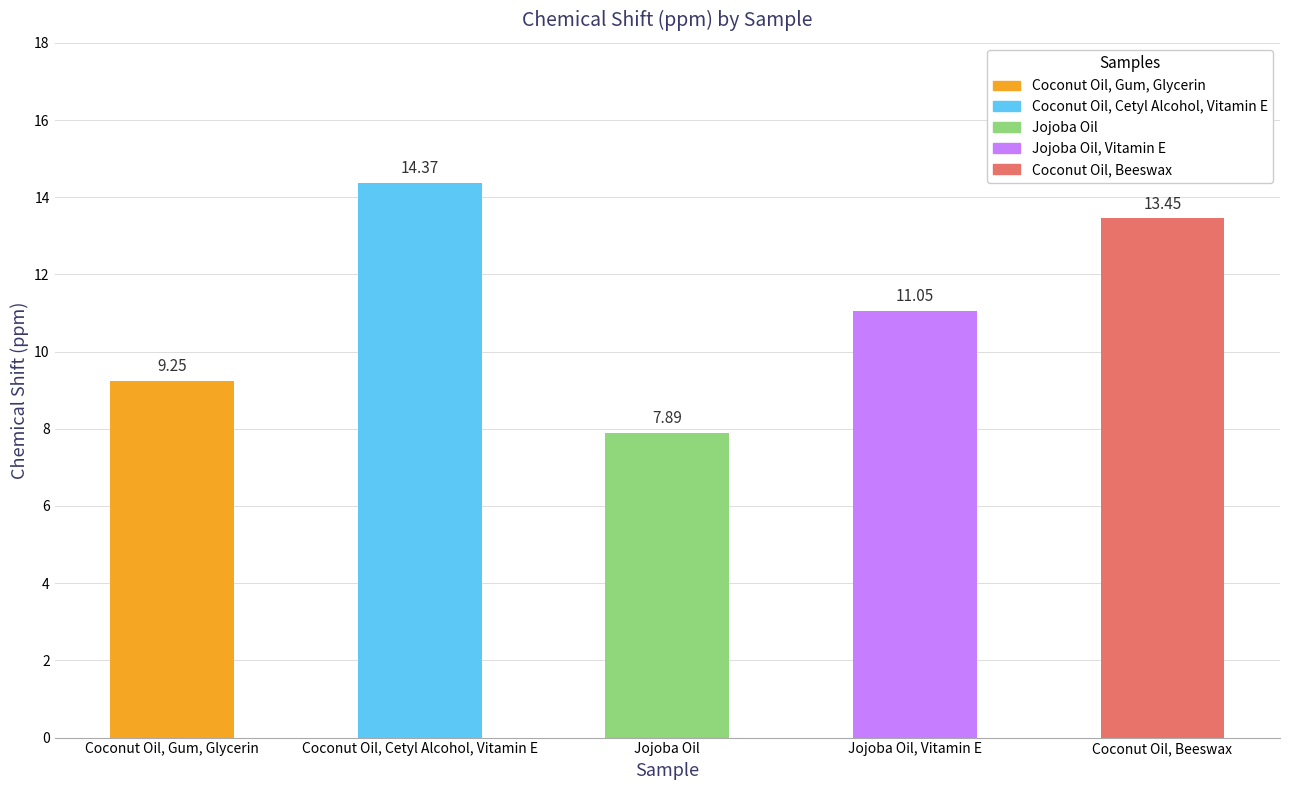

Which label corresponds to the smallest value in the chart?

Jojoba Oil